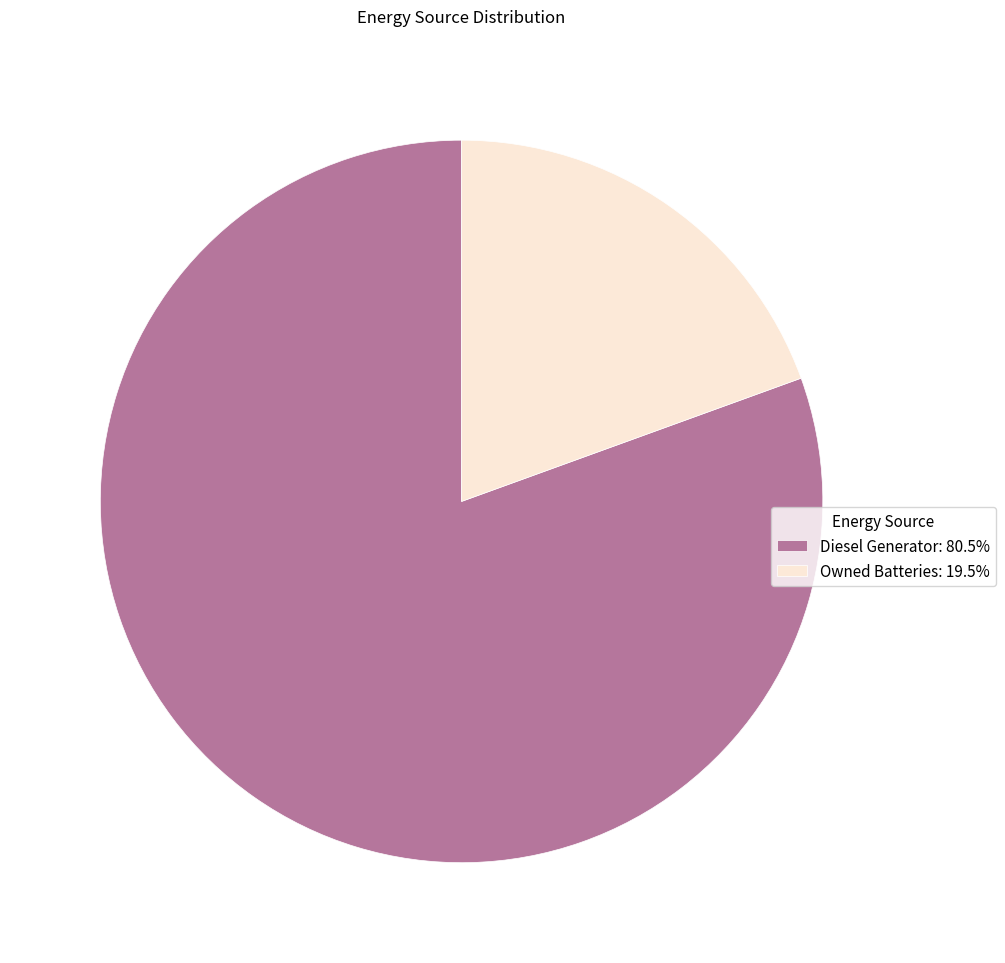

What is the ratio of the value at Diesel Generator: 80.5% to the value at Owned Batteries: 19.5%?

4.1